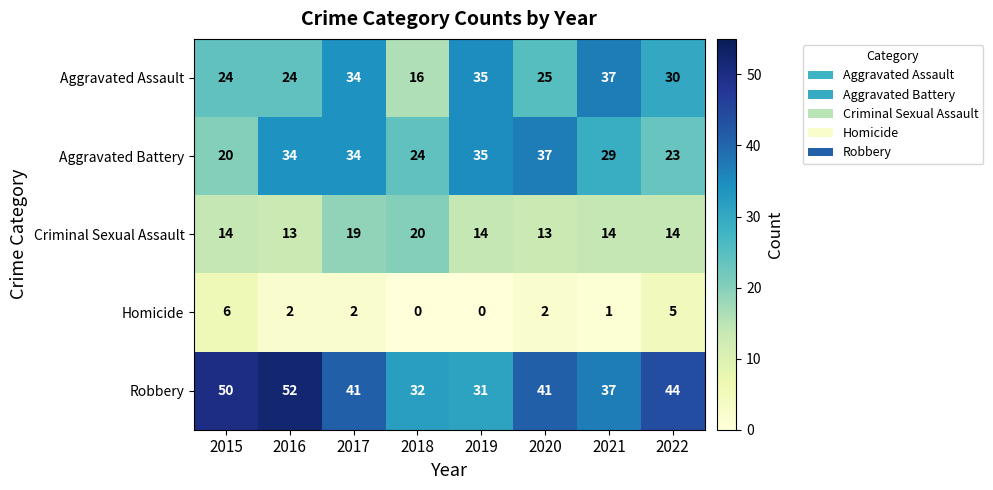

At how many categories does at least one series exceed 26?

8